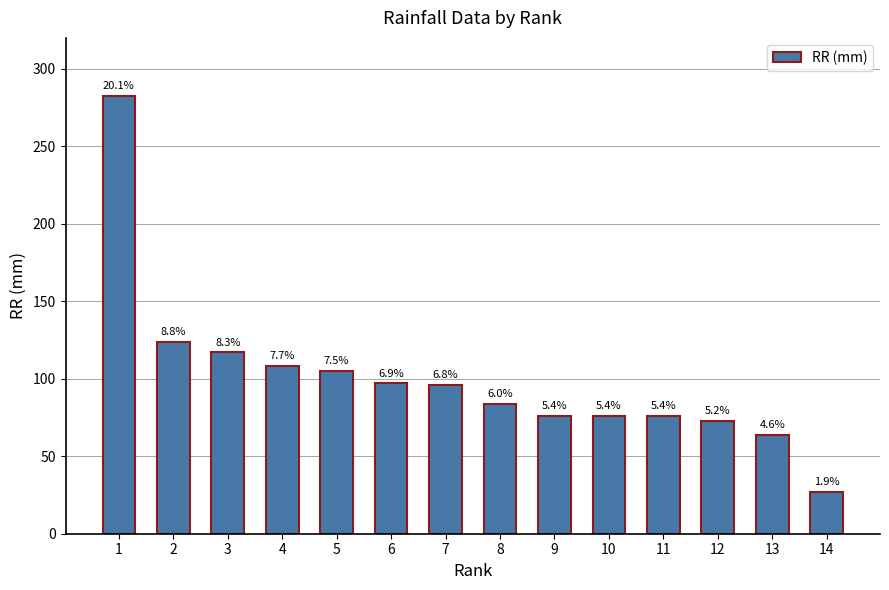

How many bars are there in total?

14